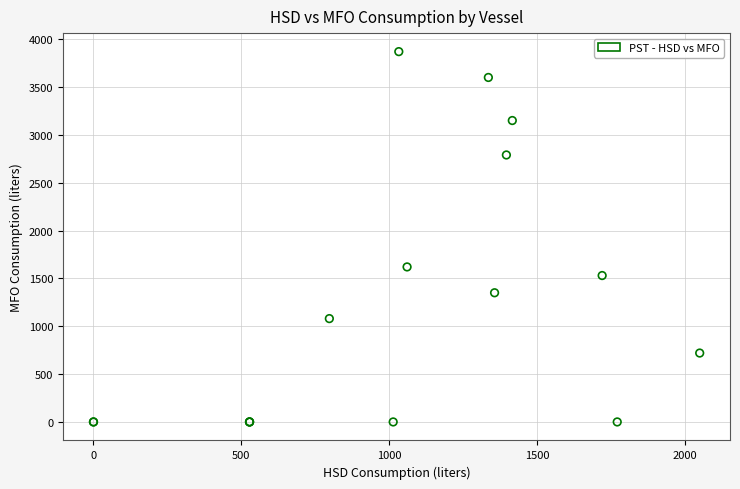

What Y value in the scatter plot is closest to 1935?

1620